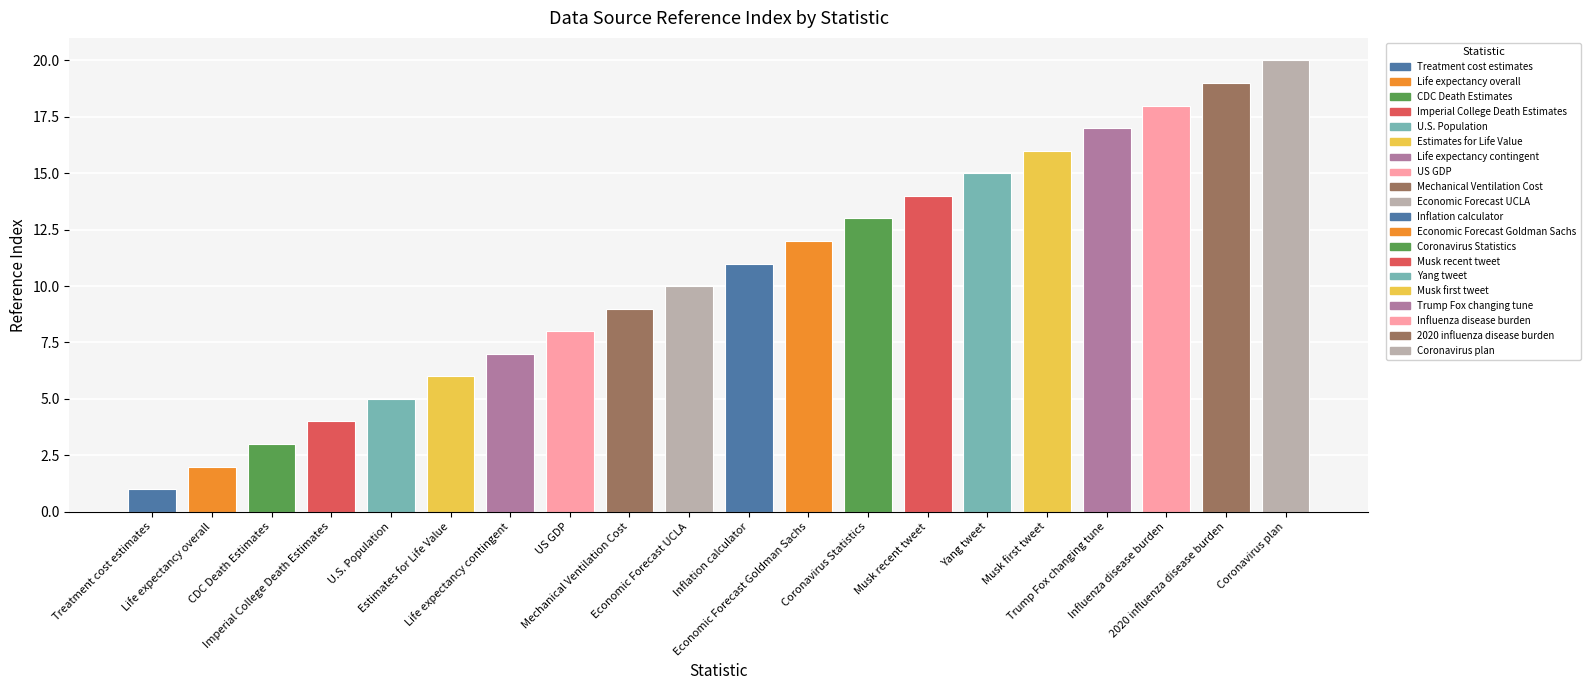

What position from the right is 2020 influenza disease burden?

2